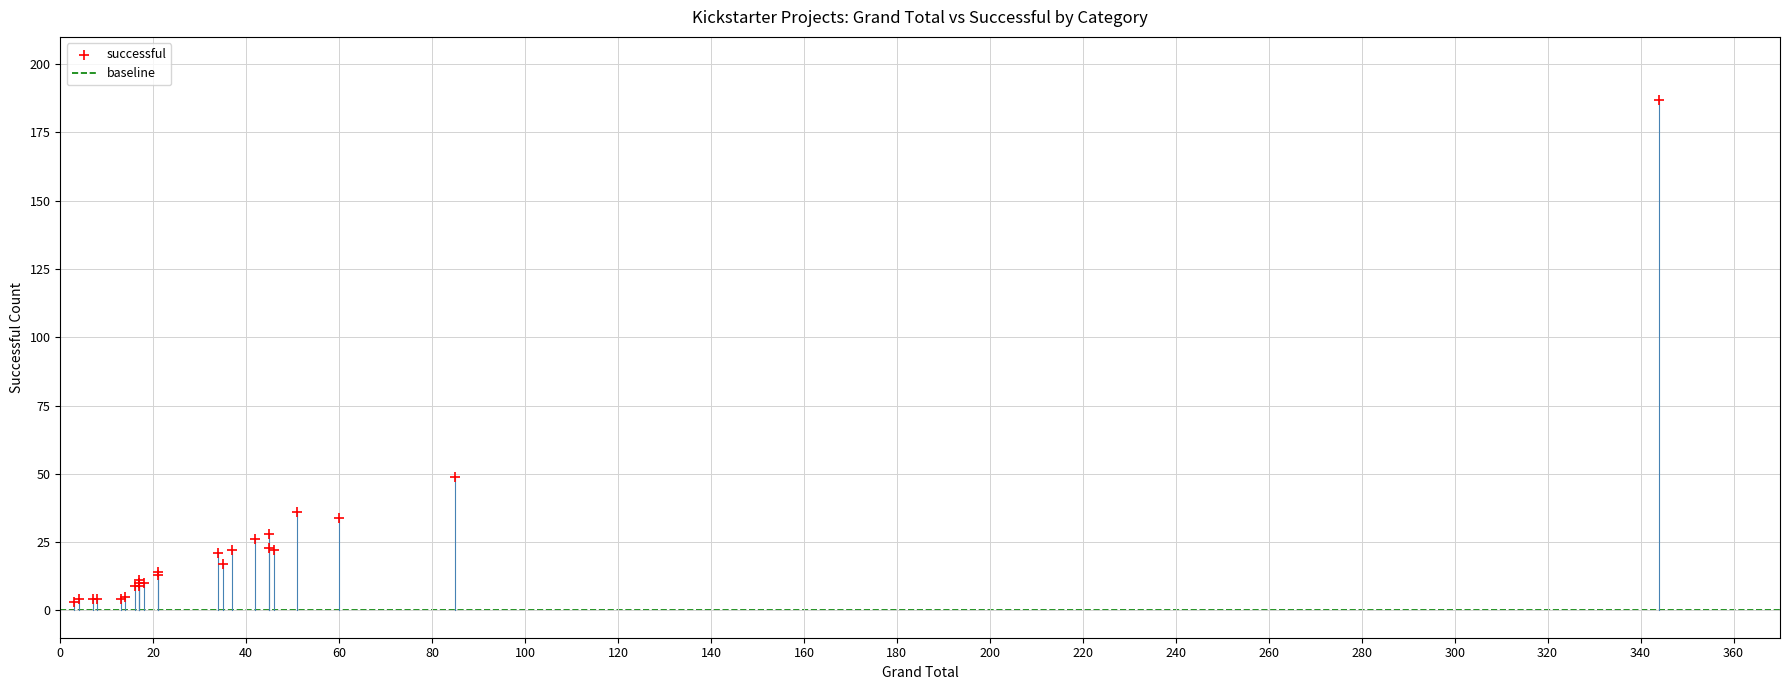

What Y value in the scatter plot is closest to 95?

49